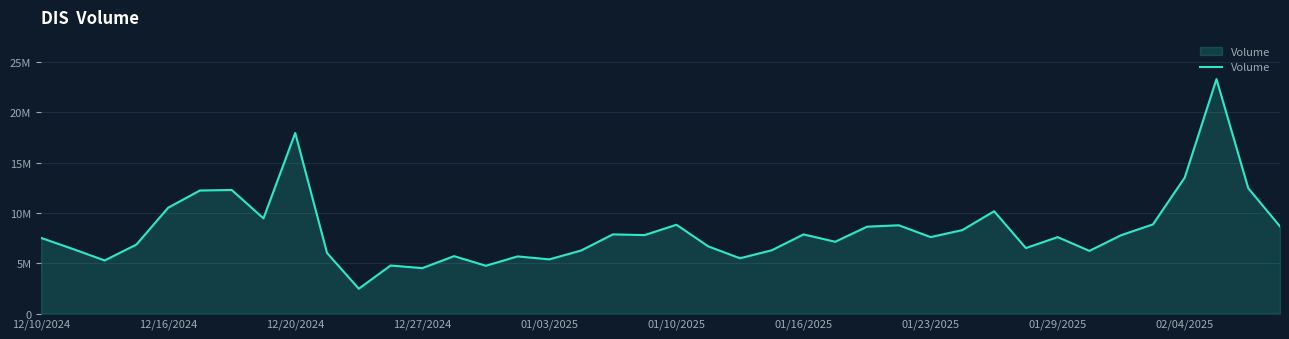

Does the chart display data point markers on the line(s)?

No